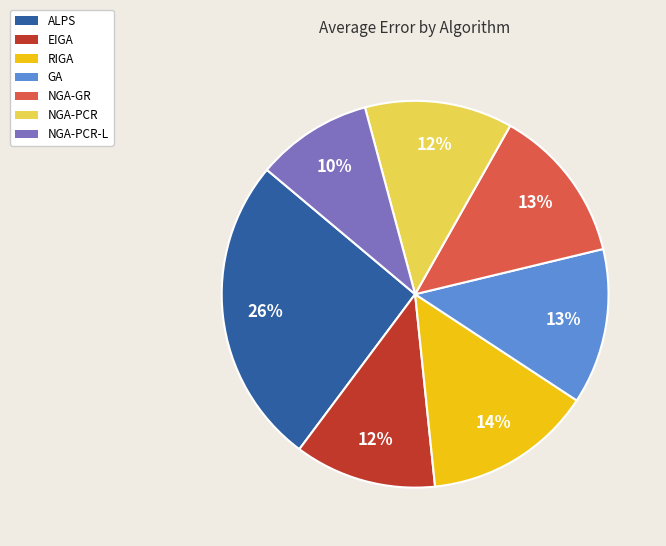

Which category has the biggest portion of the pie?

ALPS